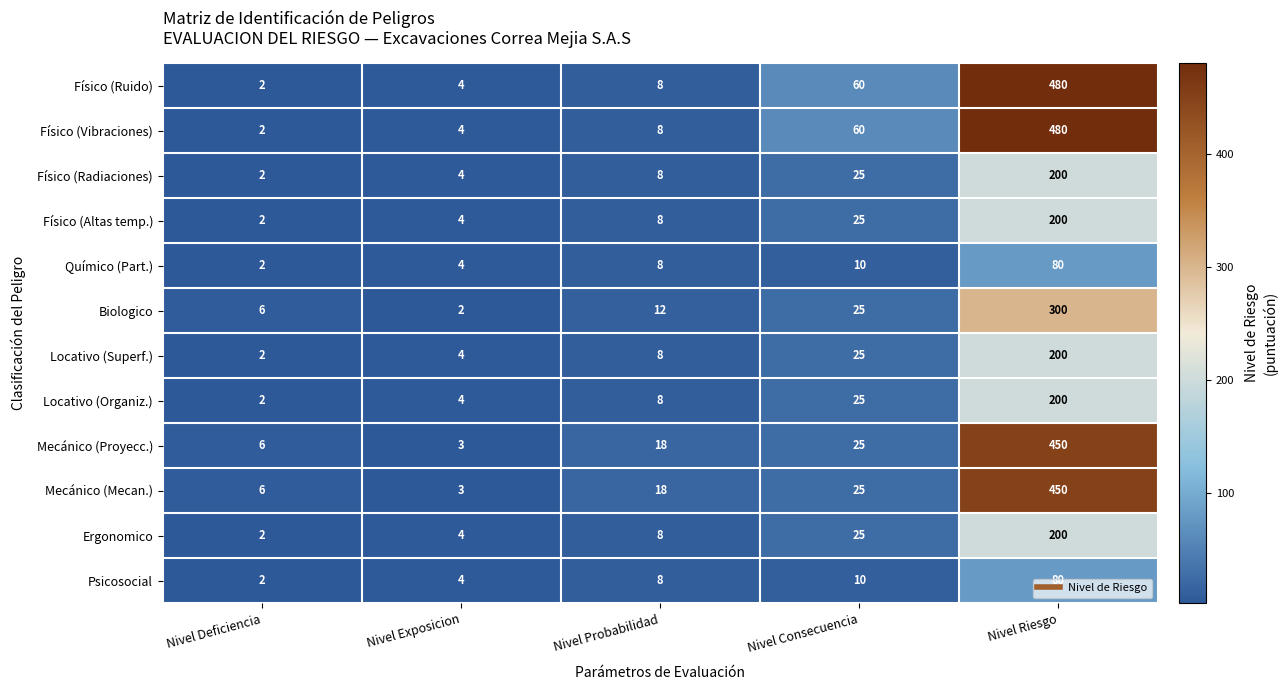

Rank the categories by Físico (Altas temp.) value from lowest to highest.

Nivel Deficiencia, Nivel Exposicion, Nivel Probabilidad, Nivel Consecuencia, Nivel Riesgo